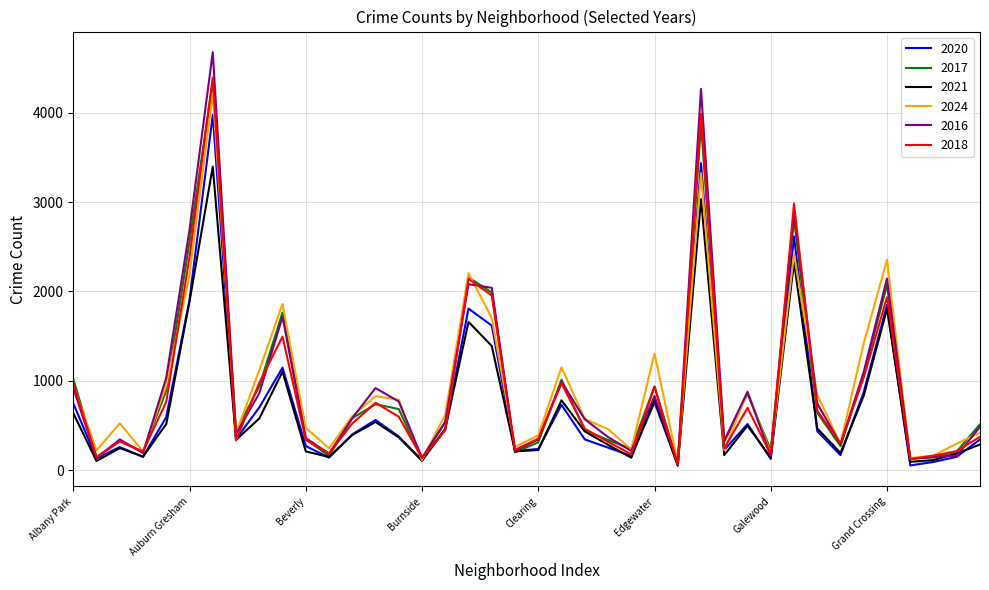

What is the greatest value displayed?

4674